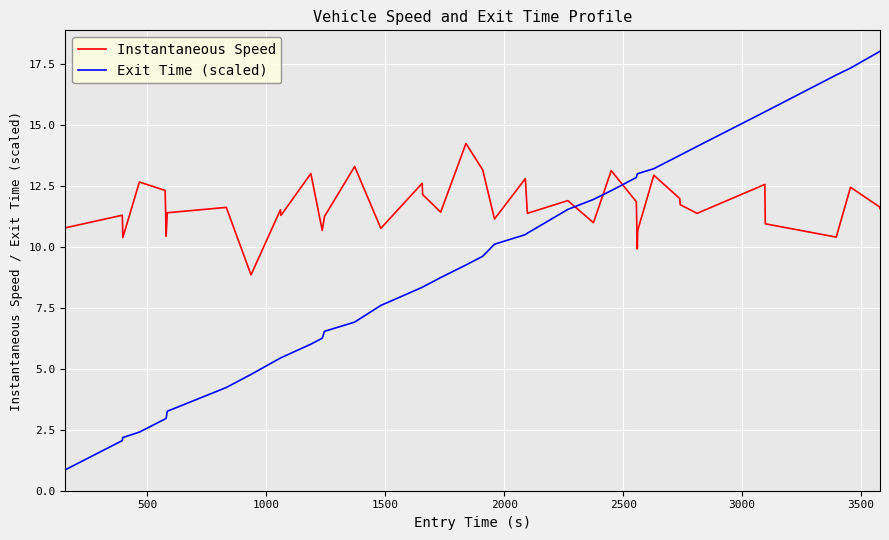

What is the difference between the maximum and minimum values in the Instantaneous Speed series?

5.4